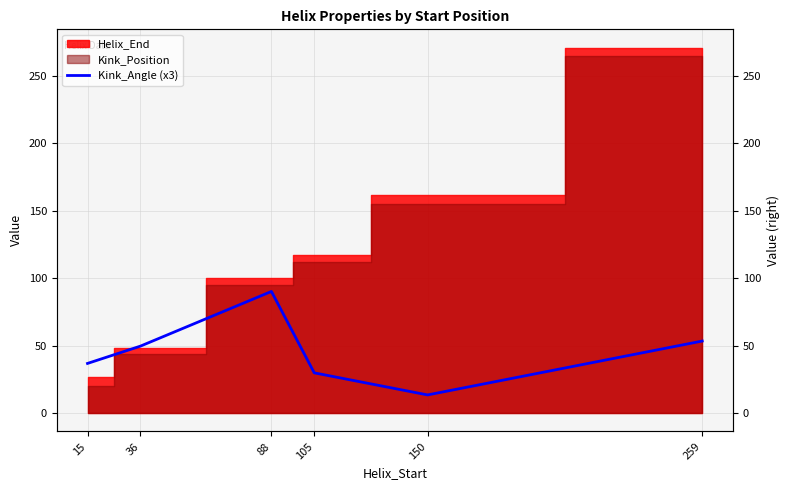

Does the chart display data point markers on the line(s)?

No